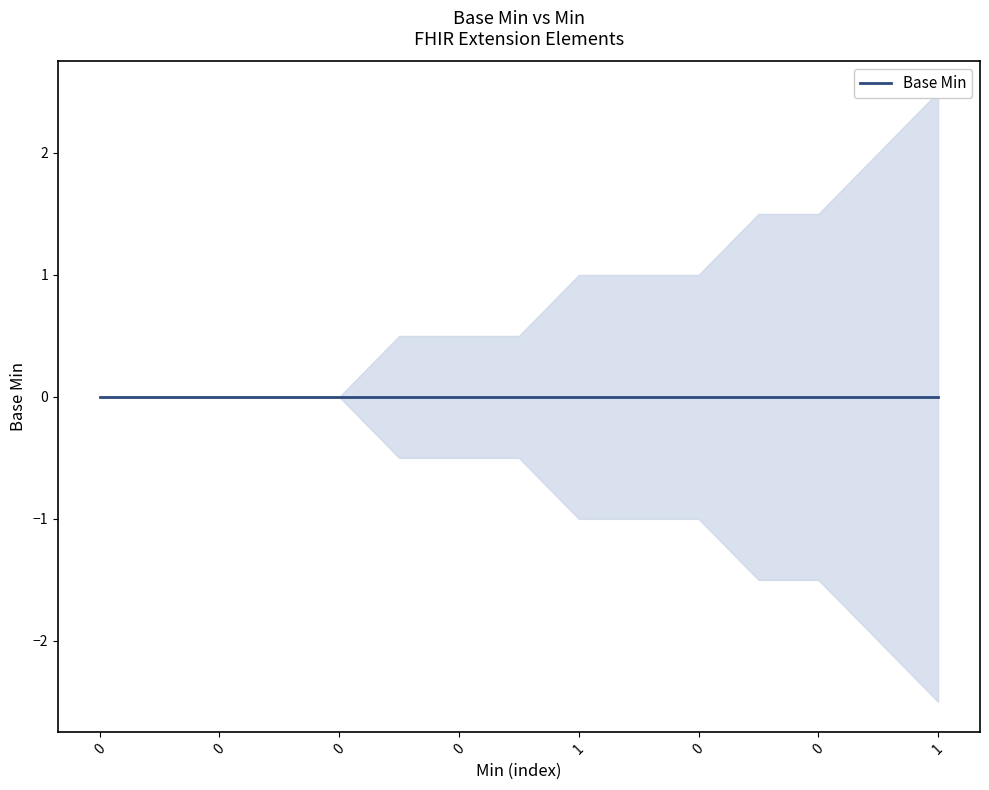

True or false: lower and upper cross at least once.

False